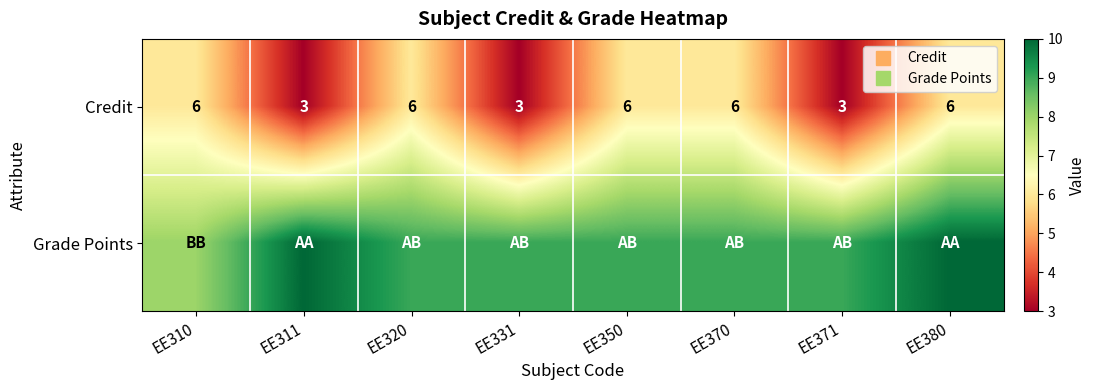

What is the sum of the Grade Points values at EE380 and EE350?

19